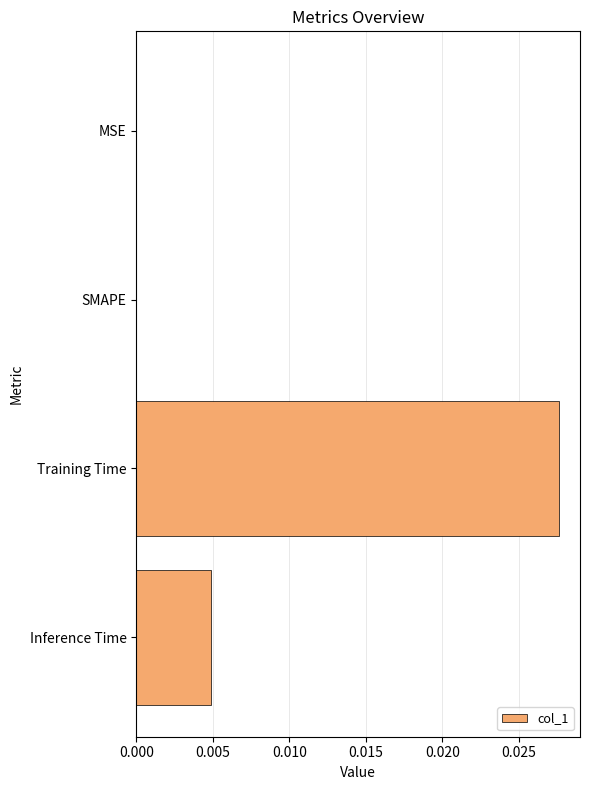

Count the values in the range 0 to 1.

4